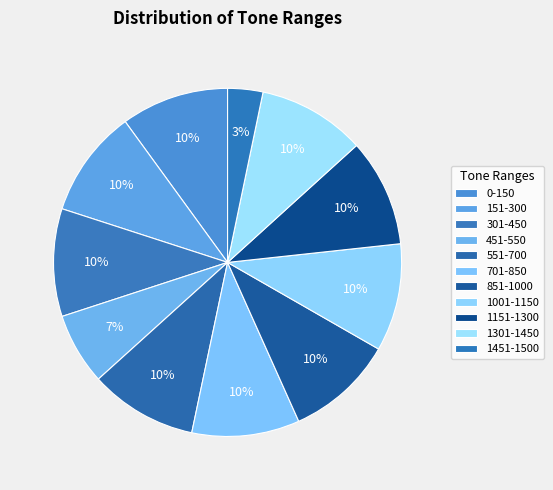

To the nearest percent, what portion does 851-1000 represent?

10%